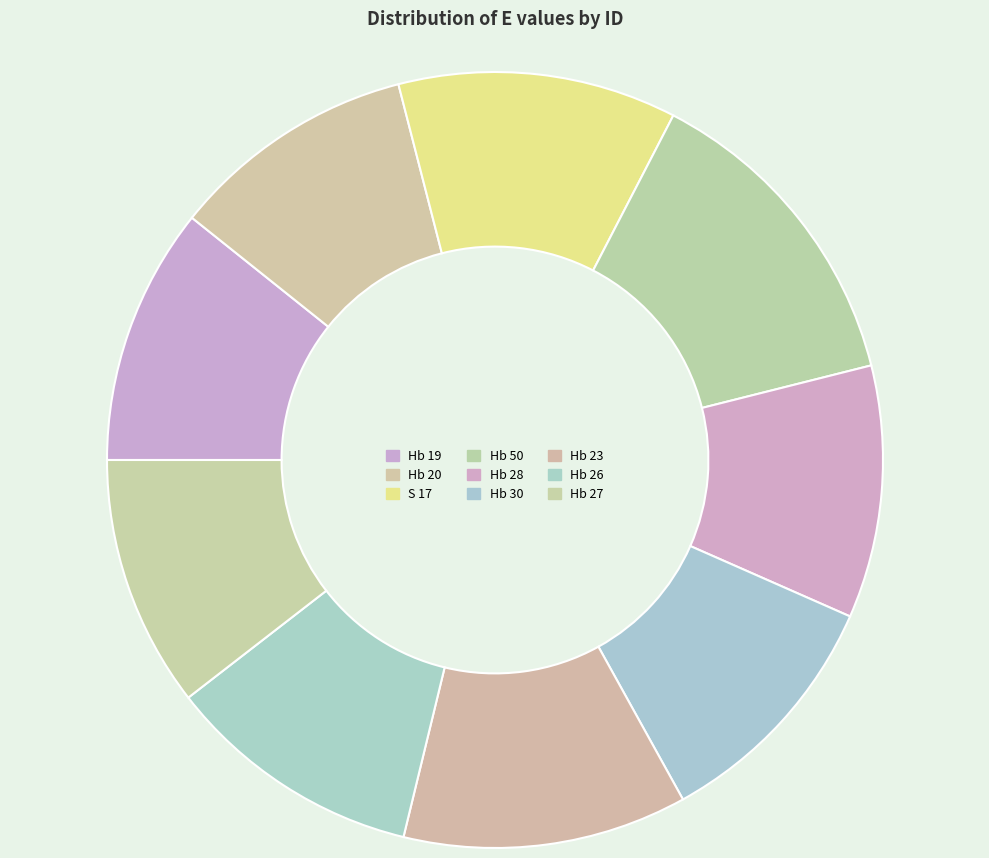

What percentage is the Hb 26 slice, to the nearest percent?

11%